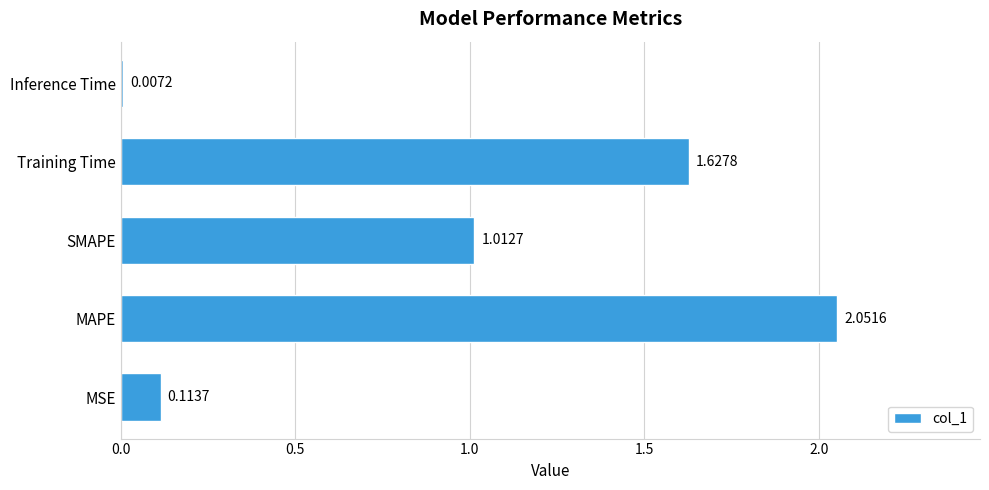

Where is the data nearest to the value 1?

SMAPE